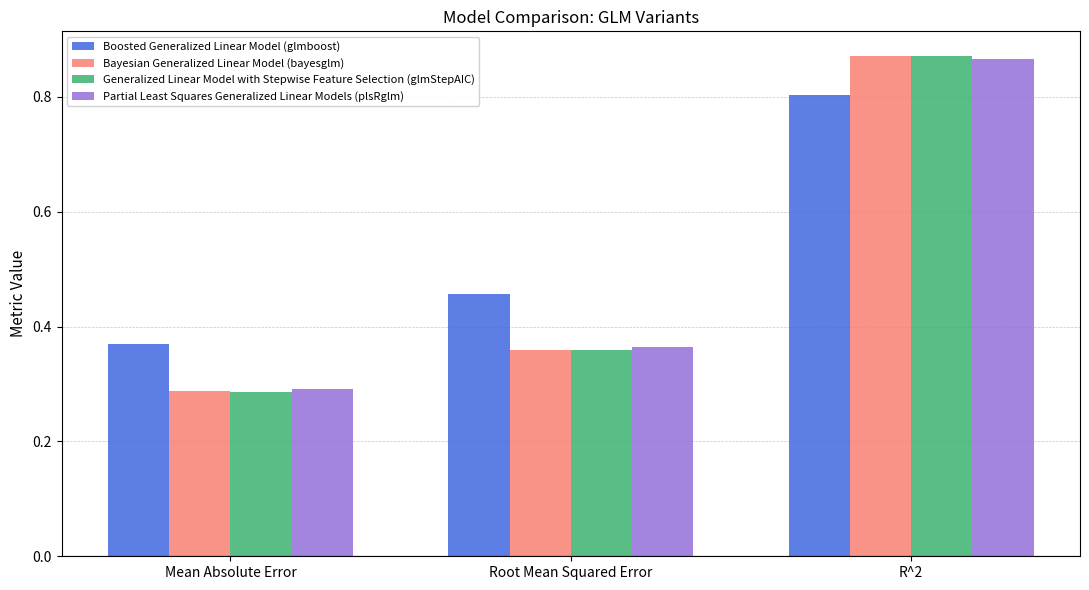

At which label is Boosted Generalized Linear Model (glmboost) closest to 0?

Mean Absolute Error